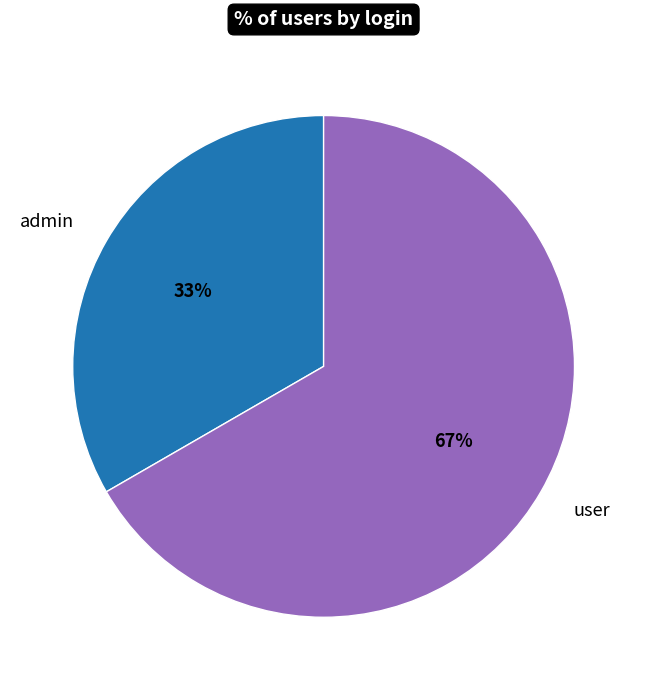

To the nearest percent, what portion does admin represent?

33%